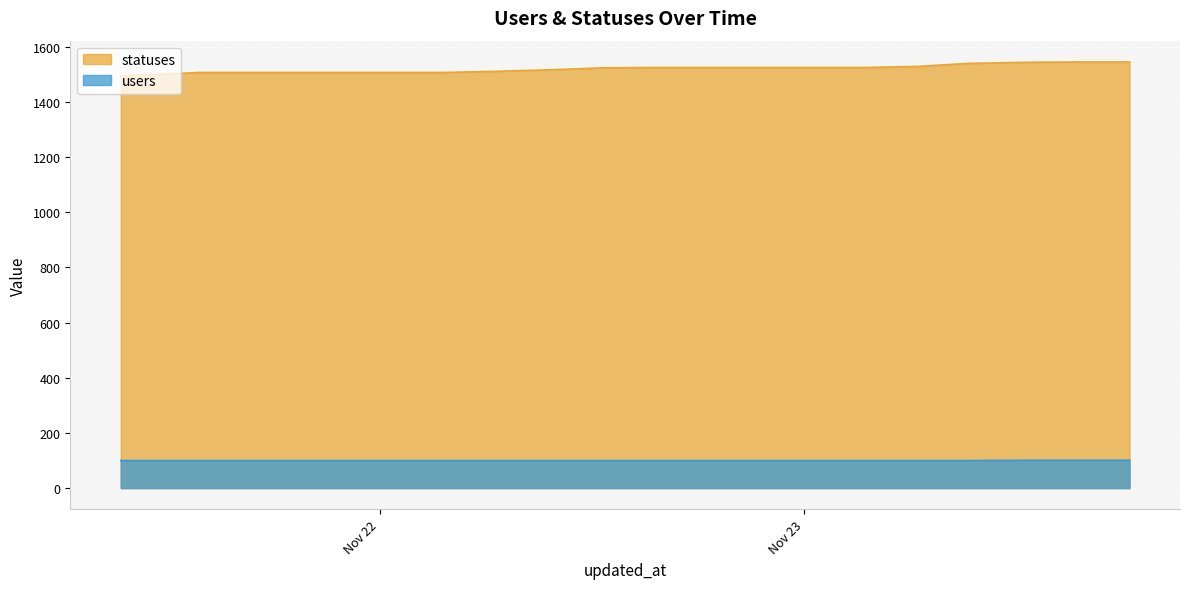

Which series has the largest total across all categories?

statuses